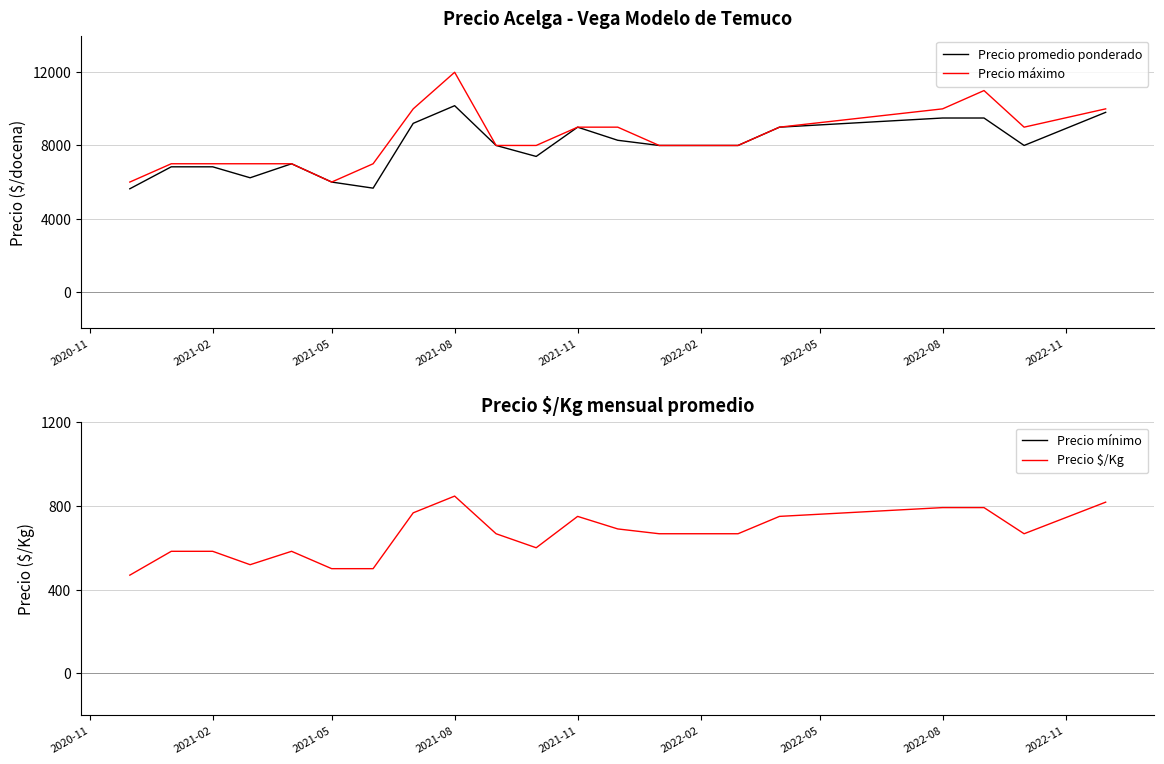

True or false: Precio mínimo and Precio máximo intersect in this chart.

False